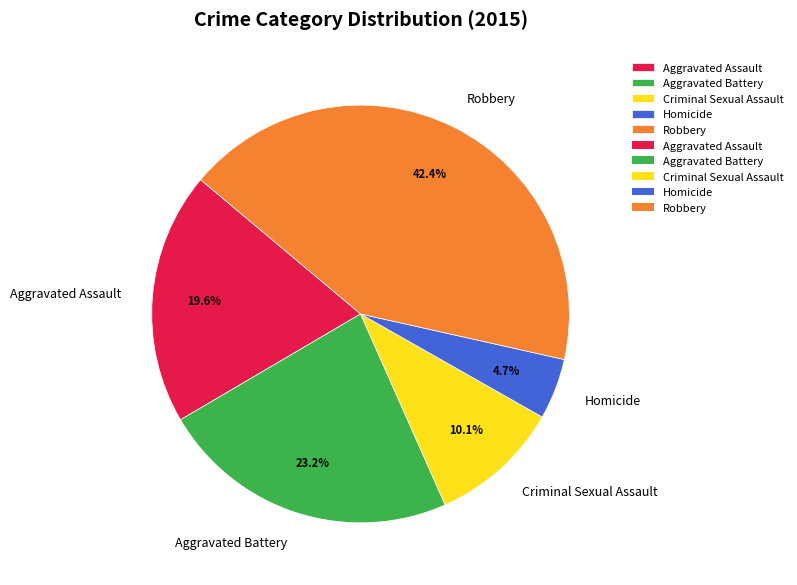

How much of the chart is everything except Aggravated Assault?

80.4%